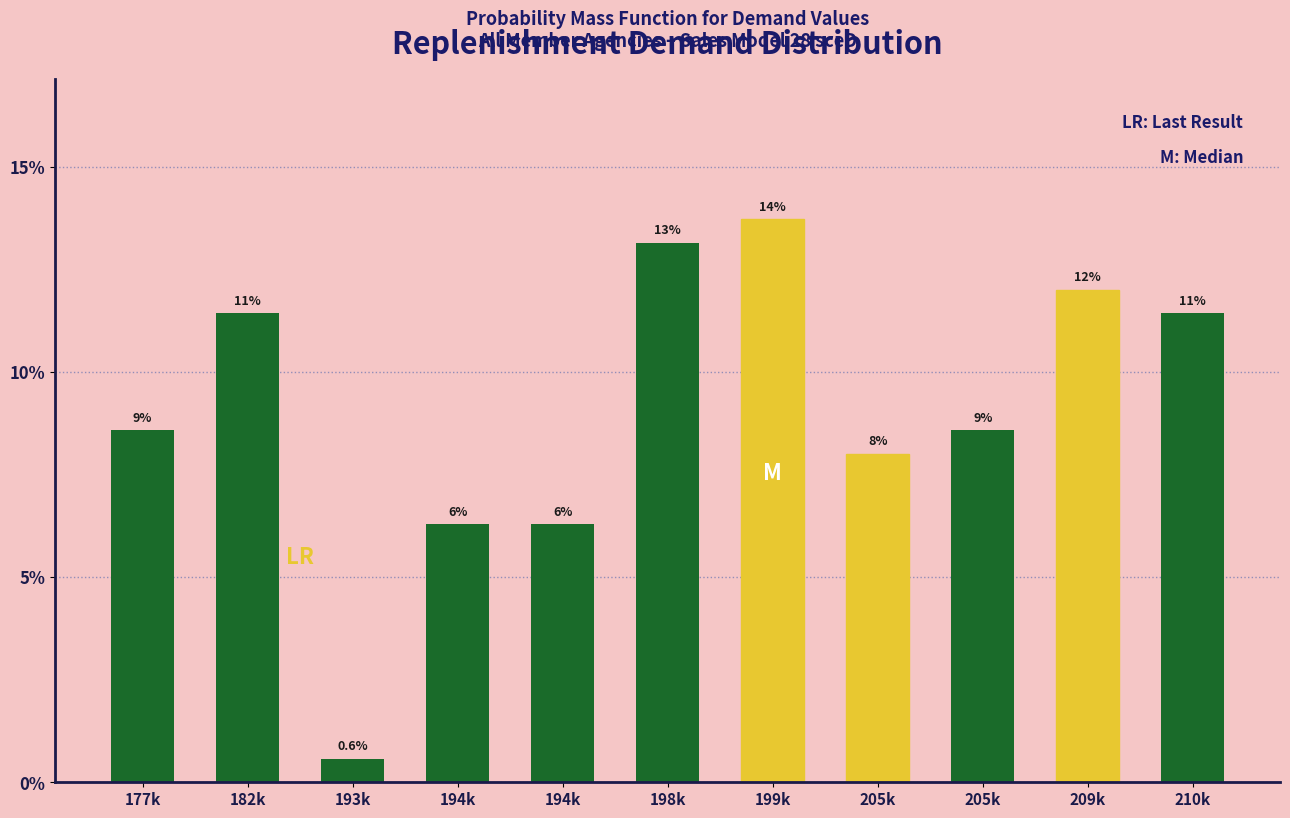

Are the bars horizontal?

No